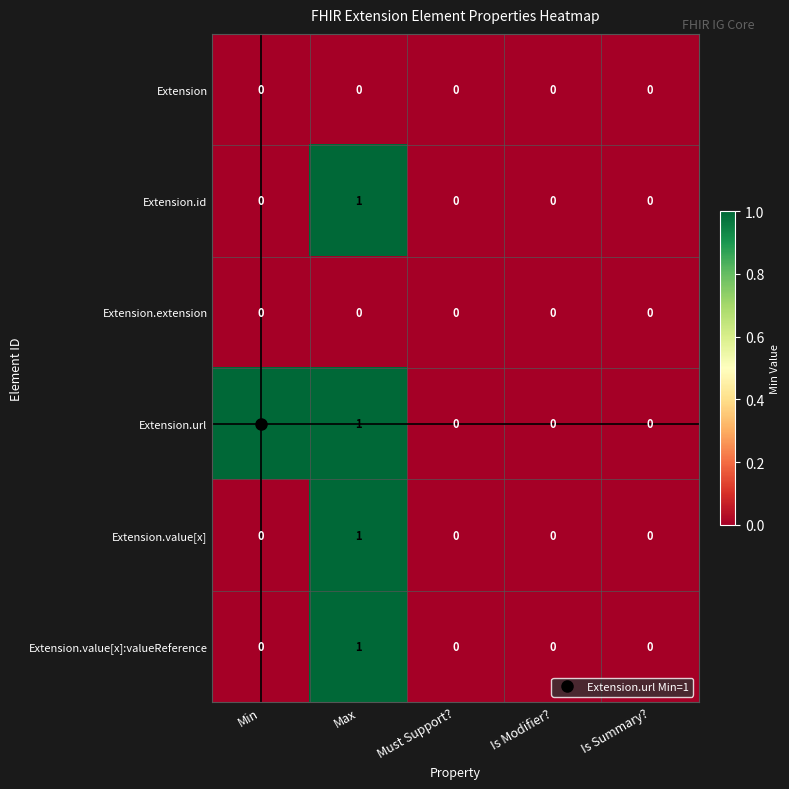

At which label does Extension.id reach its peak?

Max